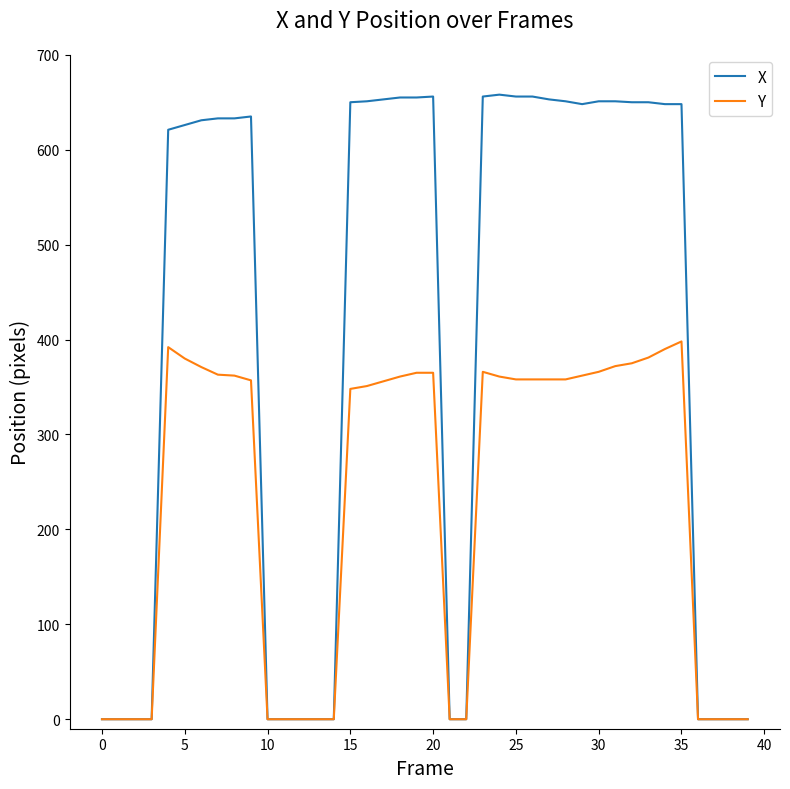

Which series has the largest range (max minus min)?

X